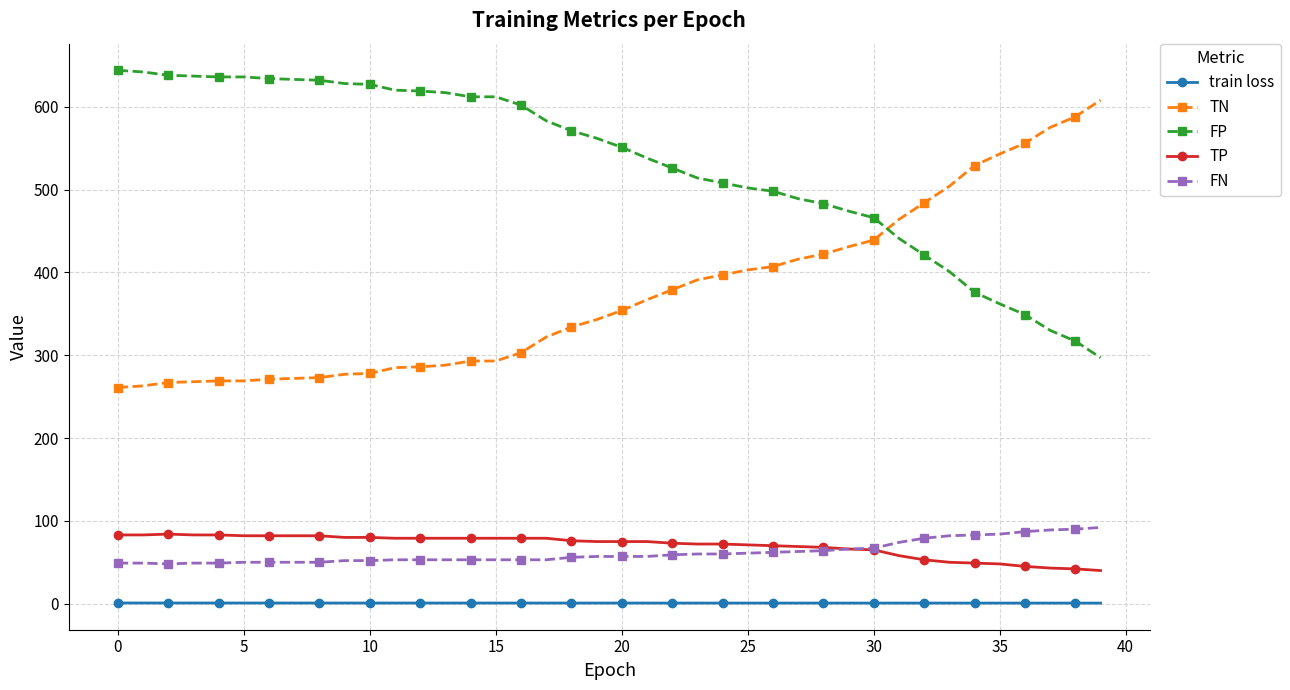

What is the value of the FN point at the 26th from the left?

61.0